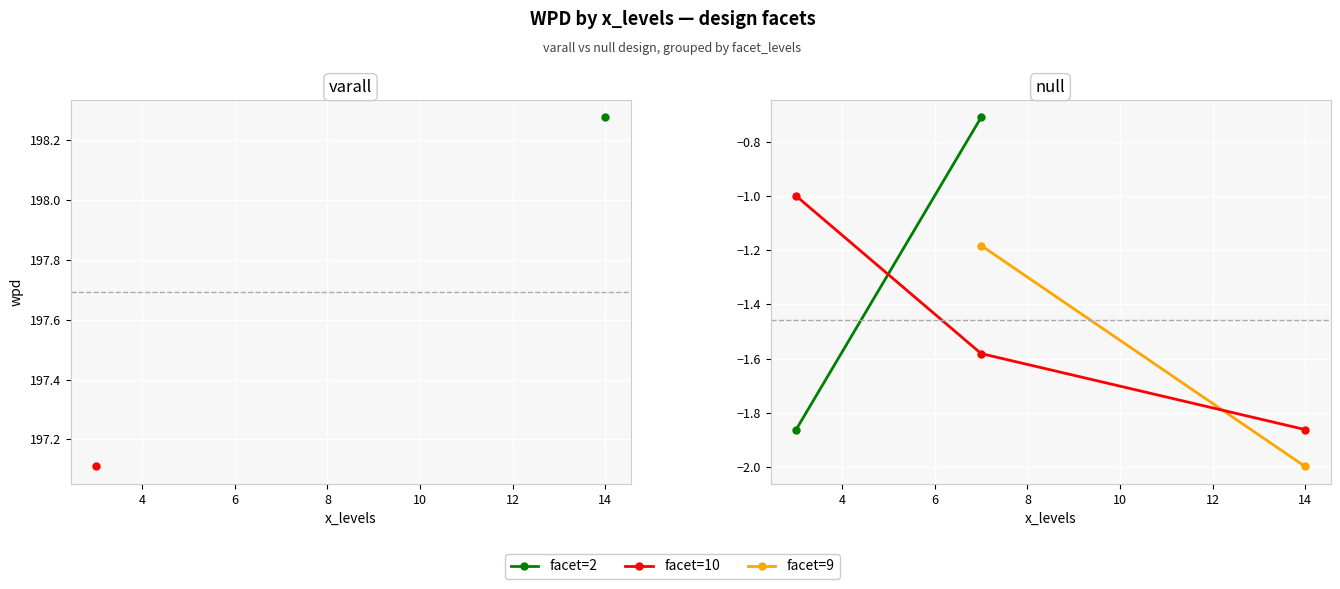

At which label does wpd first exceed -1?

14